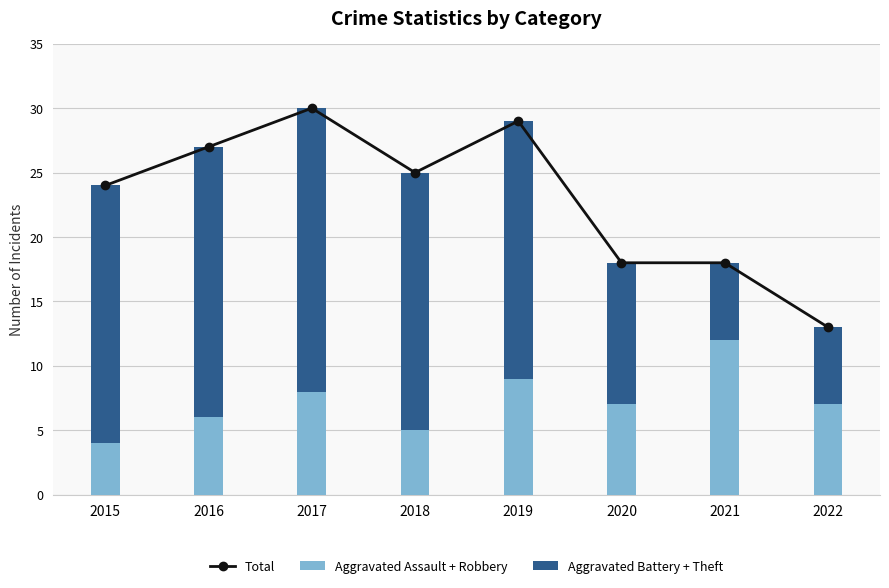

What is the difference between the maximum and minimum values in the Total series?

17